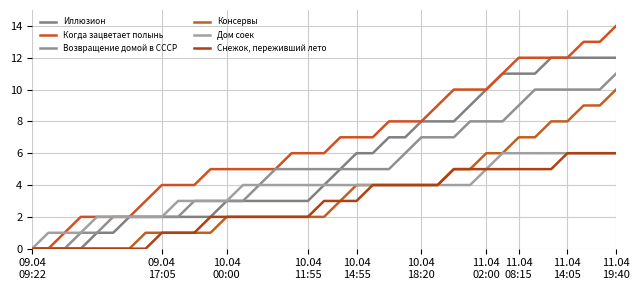

True or false: Возвращение домой в СССР and Снежок, переживший лето cross at least once.

False